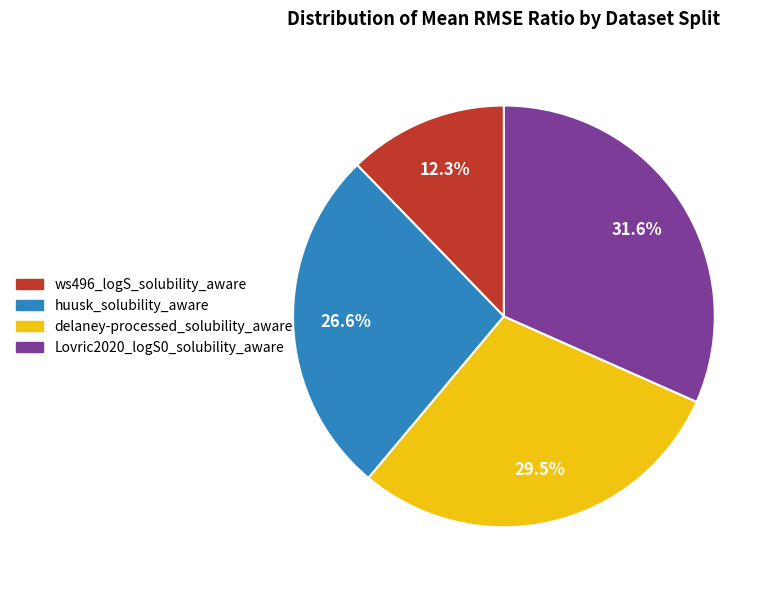

What percentage is the huusk_solubility_aware slice, to the nearest percent?

27%